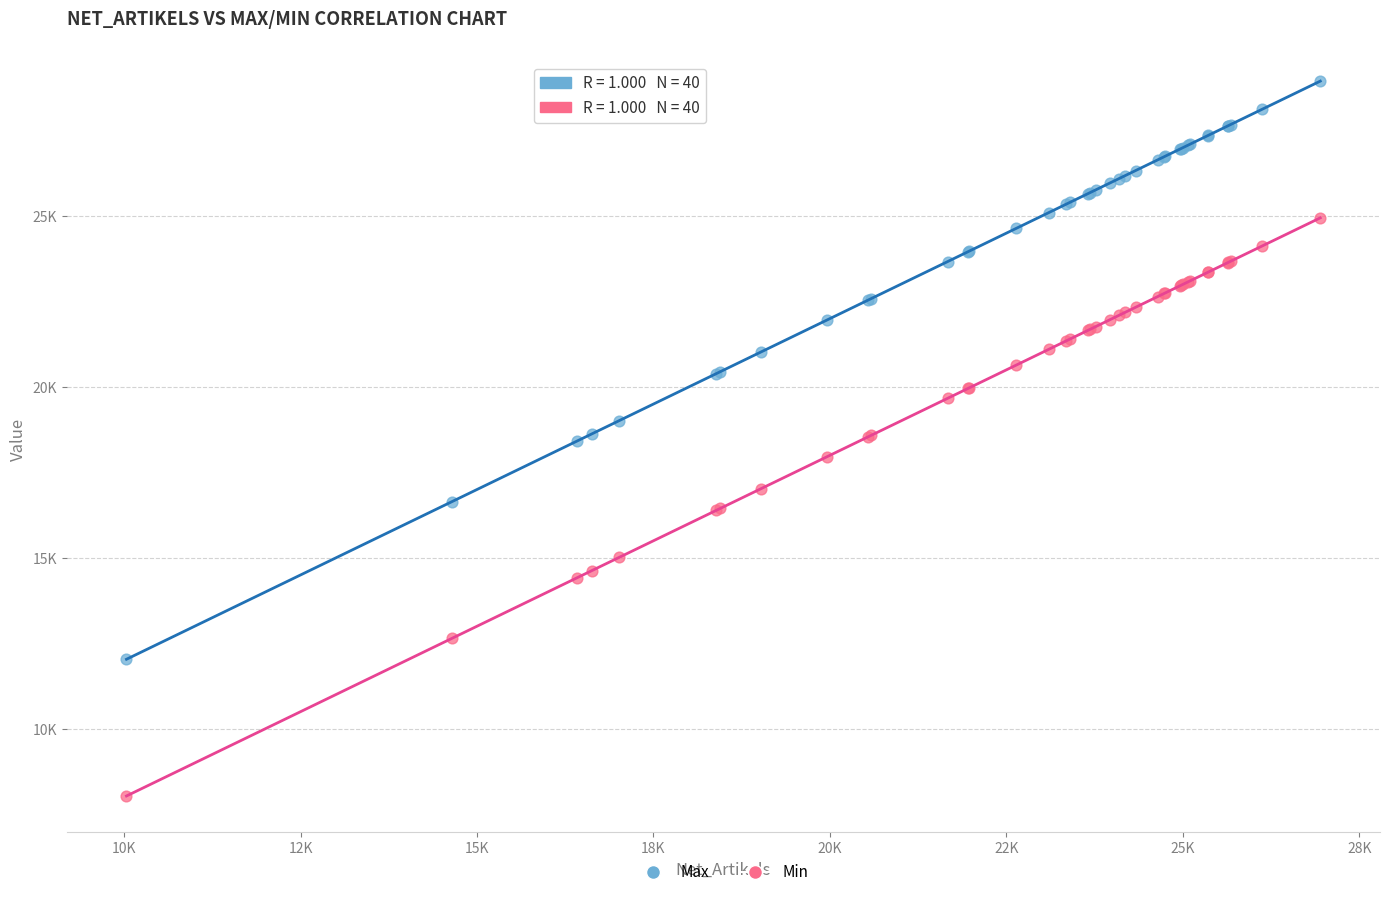

Which series contains the lowest Y value?

Min